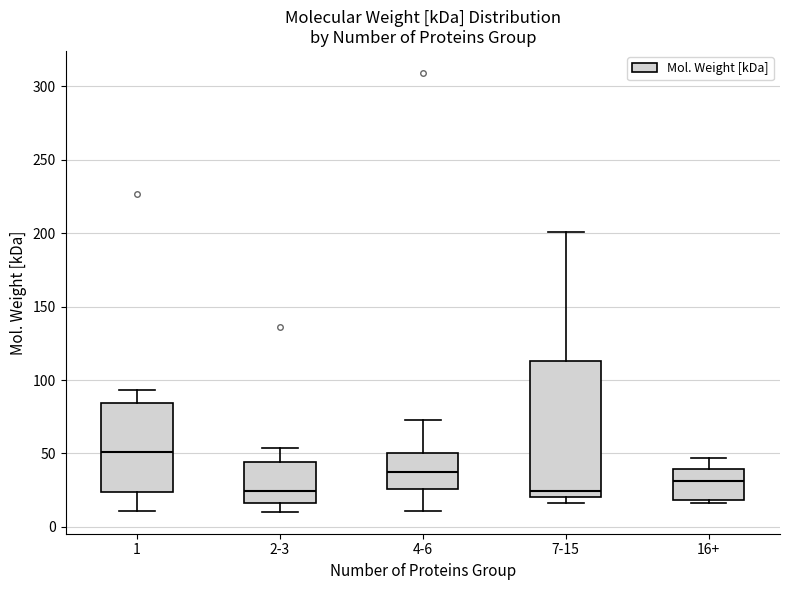

Reading left to right, transcribe this box plot: for each box, give where its median line is, the range the box spans, and where its two whiskers end, as read against the y-axis. The values are not printed on the chart, so give them approximately, as read against the axis.

1: median 50, box 25 to 85, whiskers 10 to 95
2-3: median 25, box 15 to 45, whiskers 10 to 55
4-6: median 35, box 25 to 50, whiskers 10 to 75
7-15: median 25, box 20 to 115, whiskers 15 to 200
16+: median 30, box 20 to 40, whiskers 15 to 45